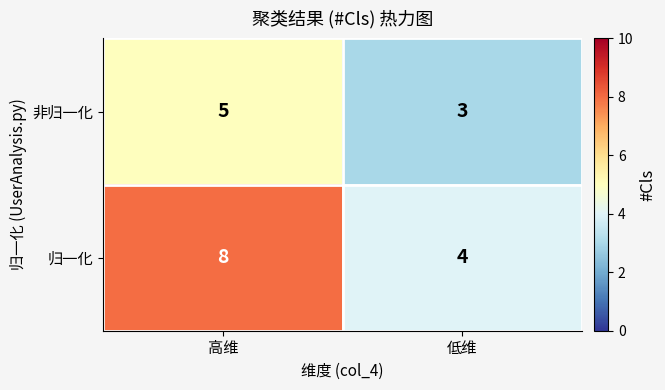

Reading right to left, transcribe all the data shown in this chart.

非归一化: 3	5
归一化: 4	8